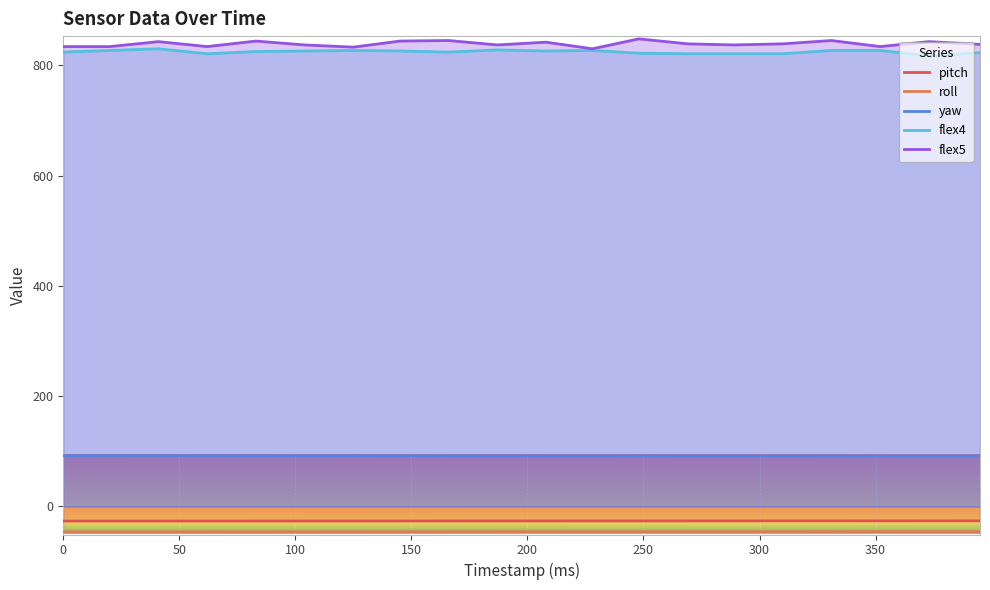

What is the greatest value displayed?

848.0